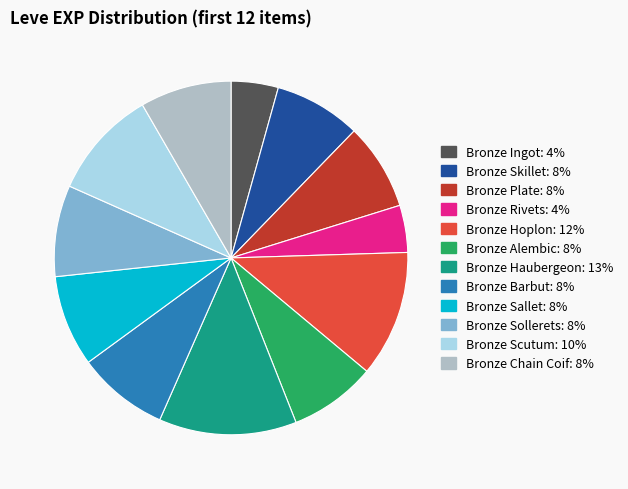

The Bronze Plate slice represents 1% of the pie. True or false?

False